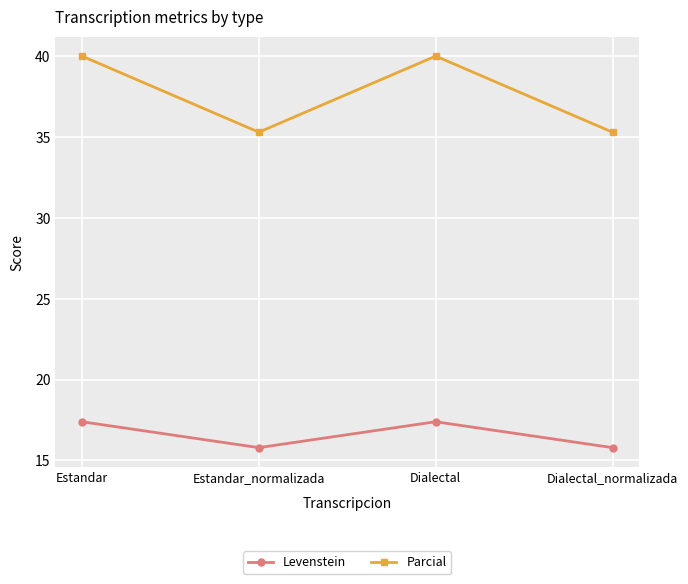

Which series has the largest total across all categories?

Parcial